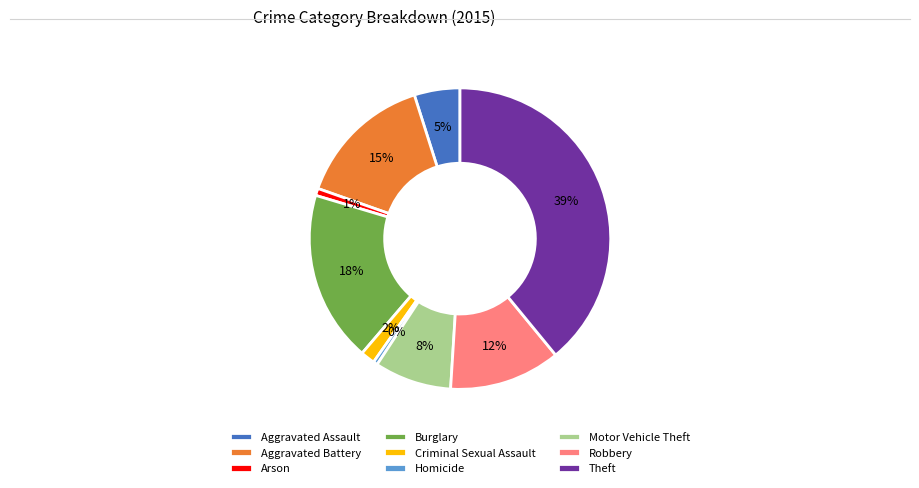

Is the sum of Criminal Sexual Assault and Motor Vehicle Theft greater than half?

No